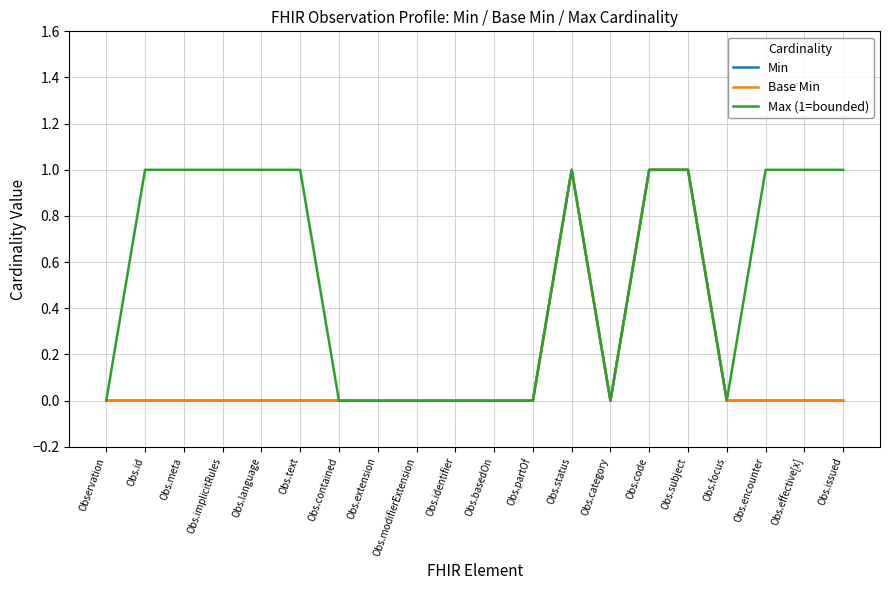

At which category does Min reach its first local peak?

Obs.status